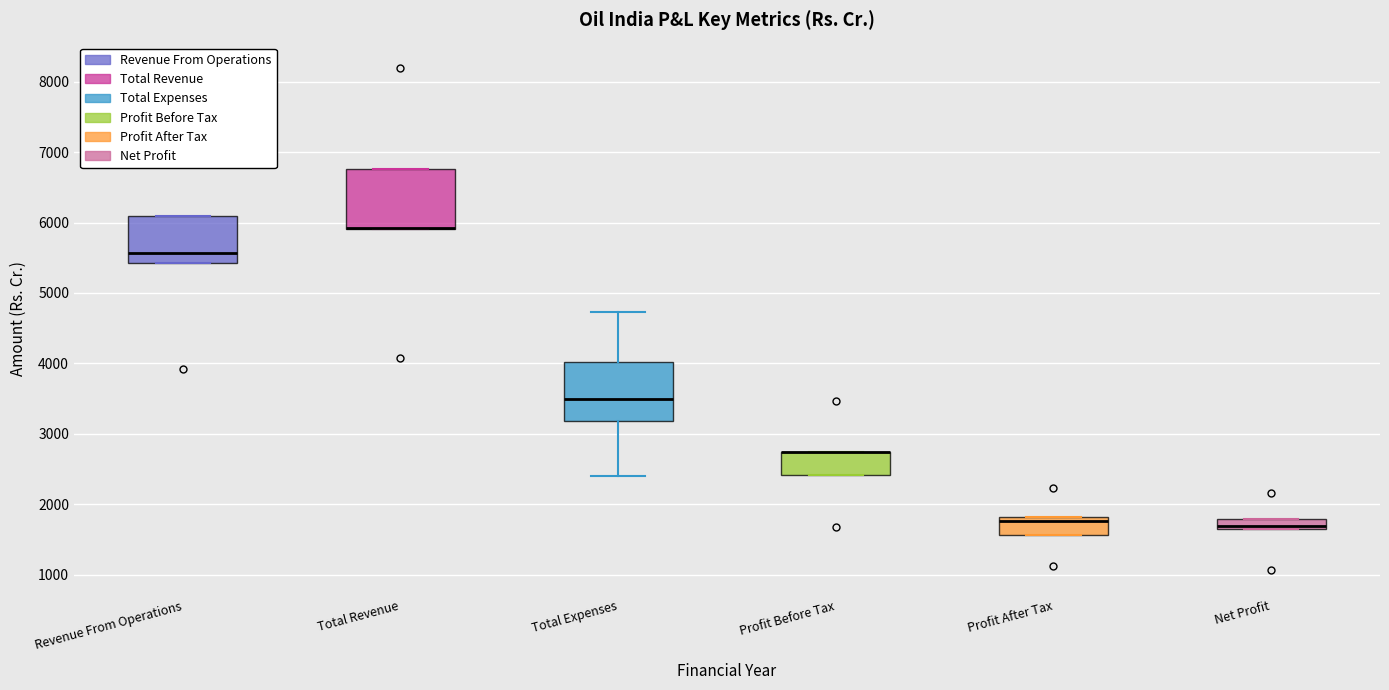

Where is the lower edge of the box for Total Revenue on the y-axis? The values are not printed on the chart, so give them approximately, as read against the axis.

5900